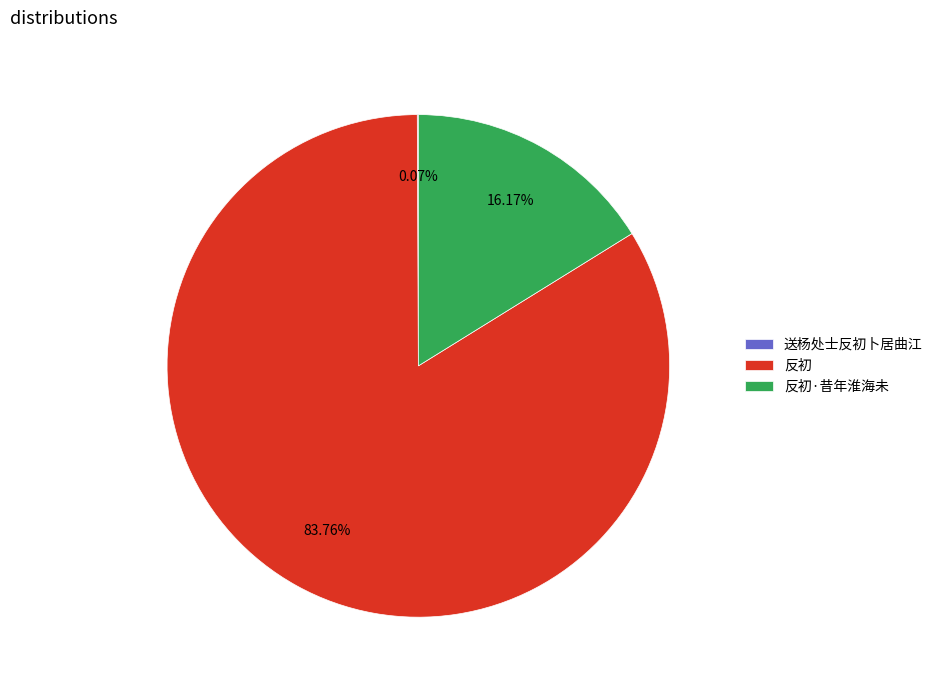

True or false: 反初·昔年淮海未 accounts for 16% of the total.

True